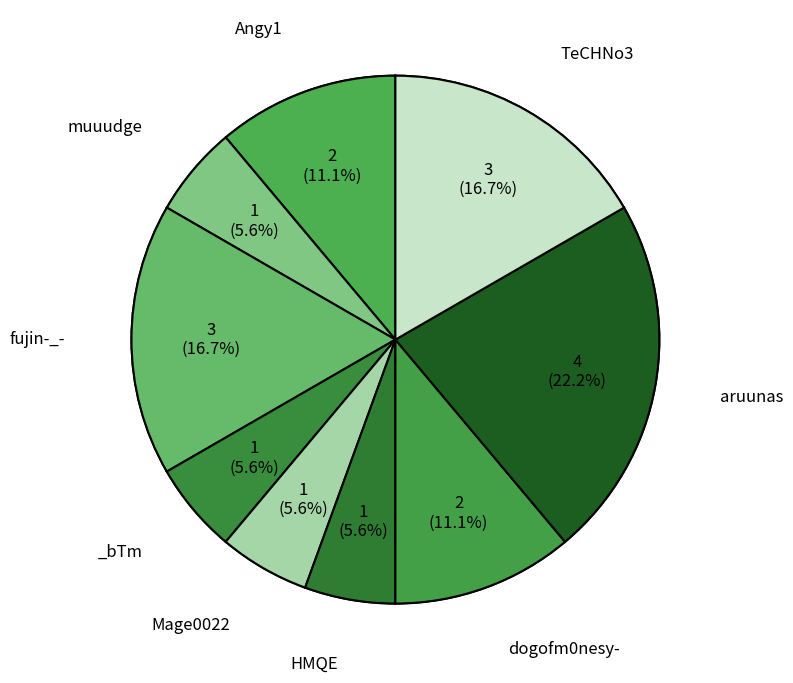

To the nearest percent, what is the difference between the largest and smallest slice percentages?

17%